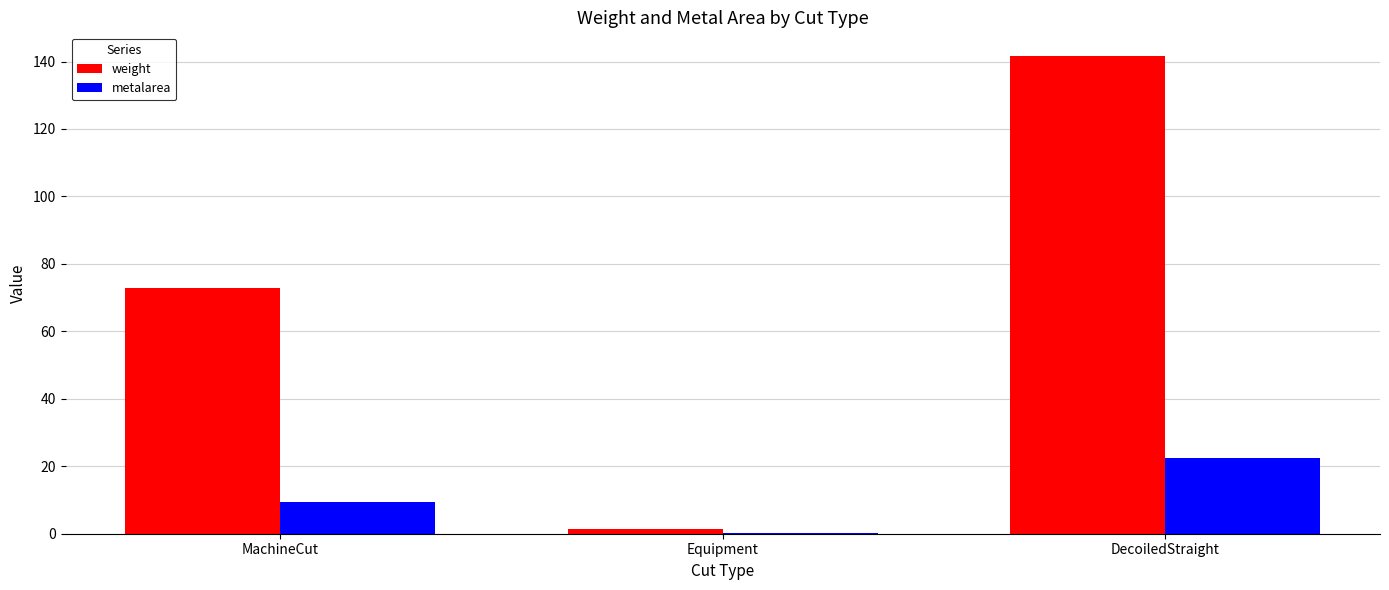

Which series has the largest total across all categories?

weight